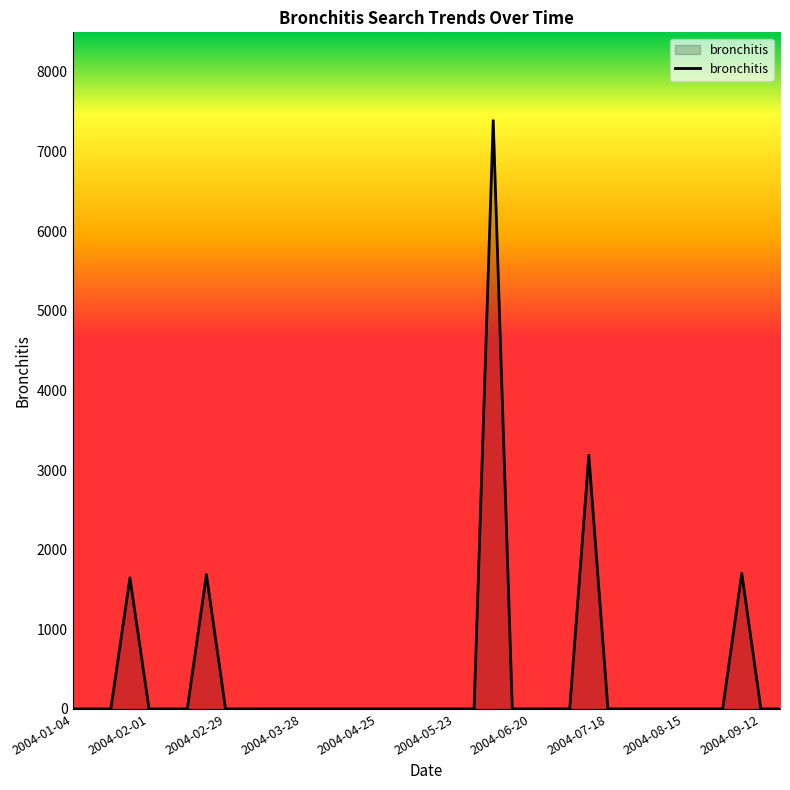

What is the difference between the maximum and minimum values?

7387.5